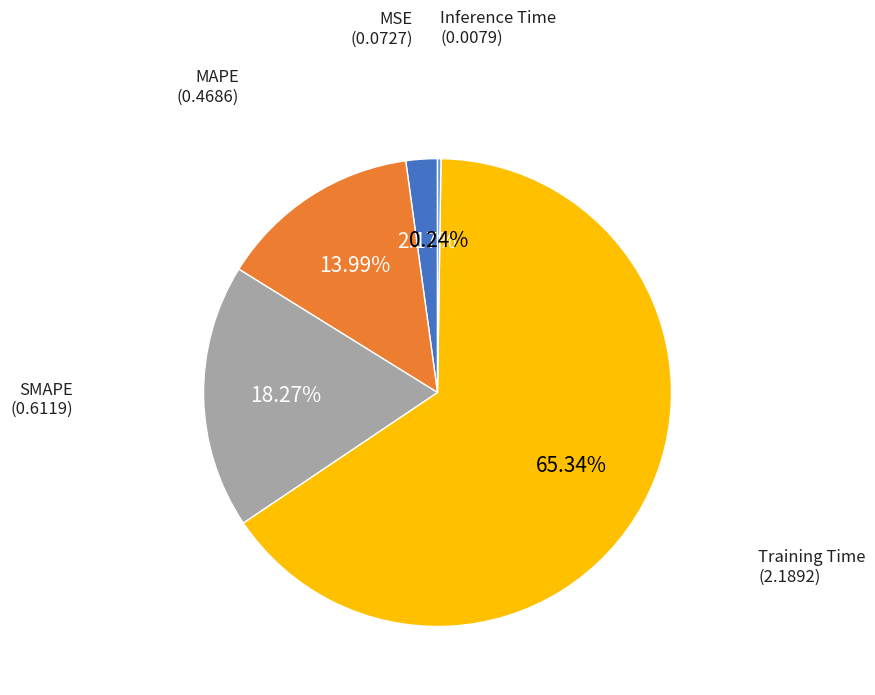

Is there a majority slice in this chart?

Yes